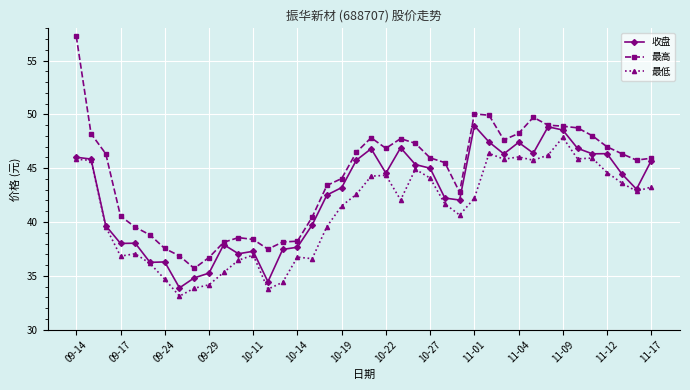

What is the smallest value displayed?

33.1